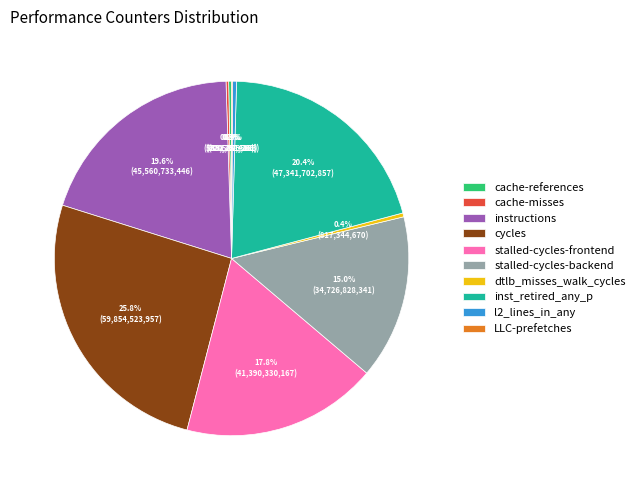

Approximately how many times larger is the value at stalled-cycles-frontend compared to inst_retired_any_p?

0.9